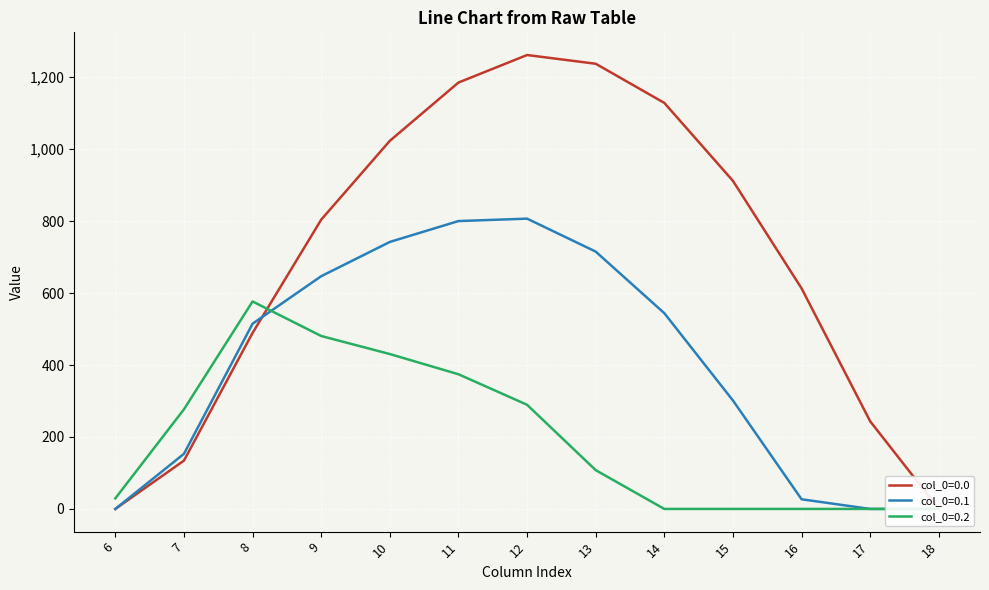

Which has a higher value, 17 or 6?

17